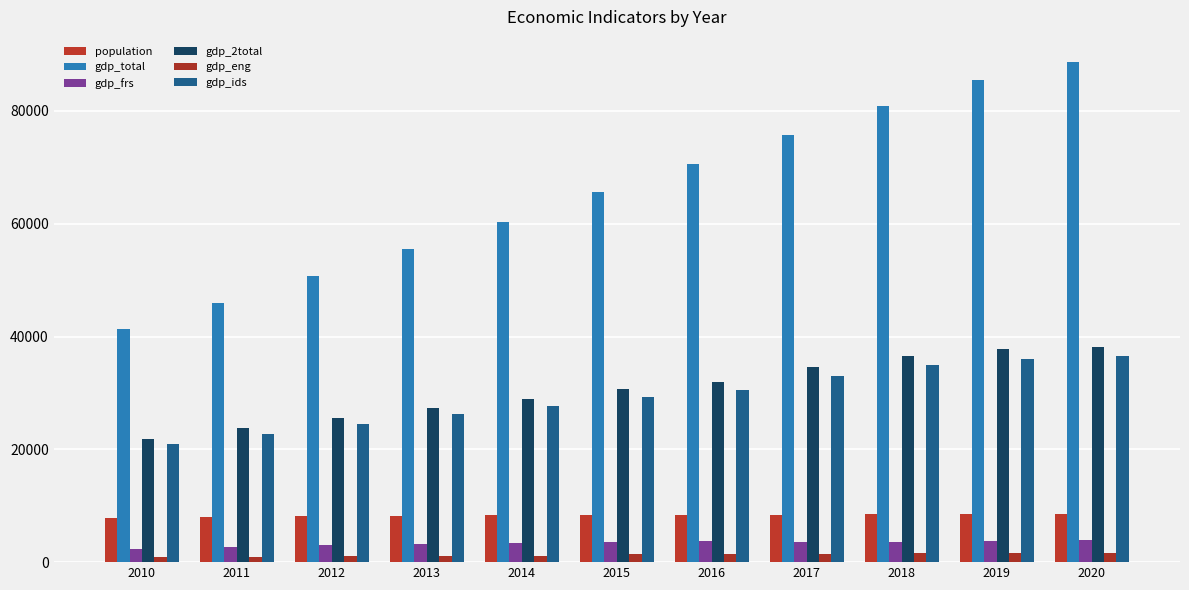

How many groups of bars are there?

11